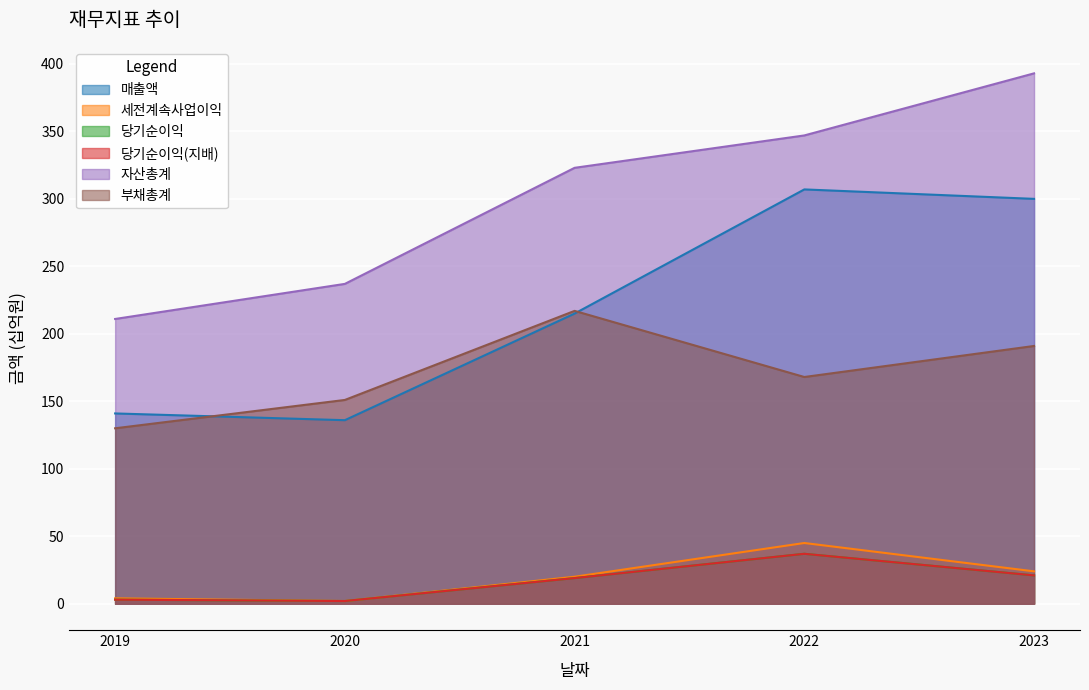

List the labels in order of 세전계속사업이익 value, largest first.

2022, 2023, 2021, 2019, 2020